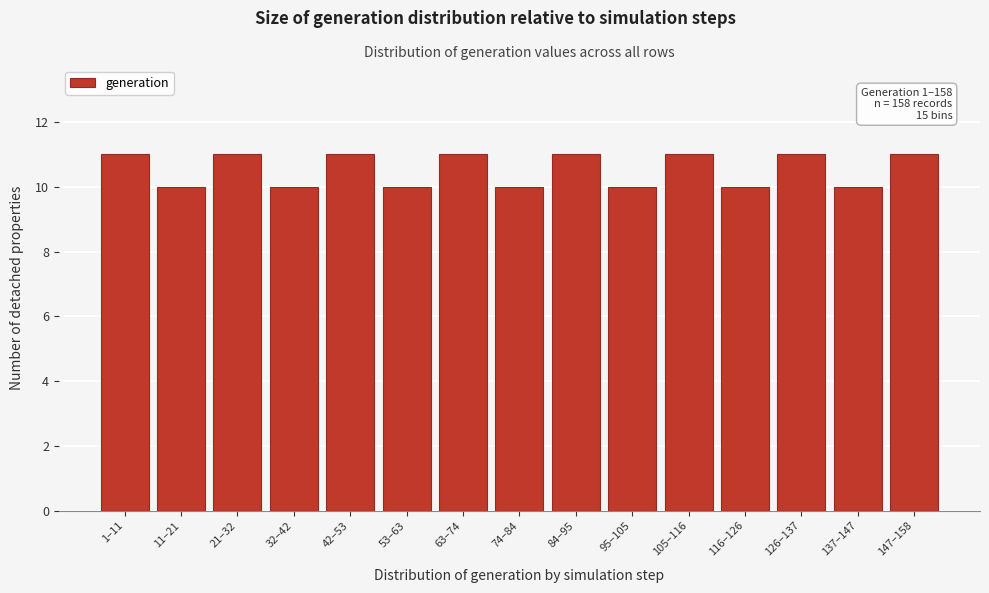

Reading left to right, what are all the values shown in this chart?

1–11=11	11–21=10	21–32=11	32–42=10	42–53=11	53–63=10	63–74=11	74–84=10	84–95=11	95–105=10	105–116=11	116–126=10	126–137=11	137–147=10	147–158=11